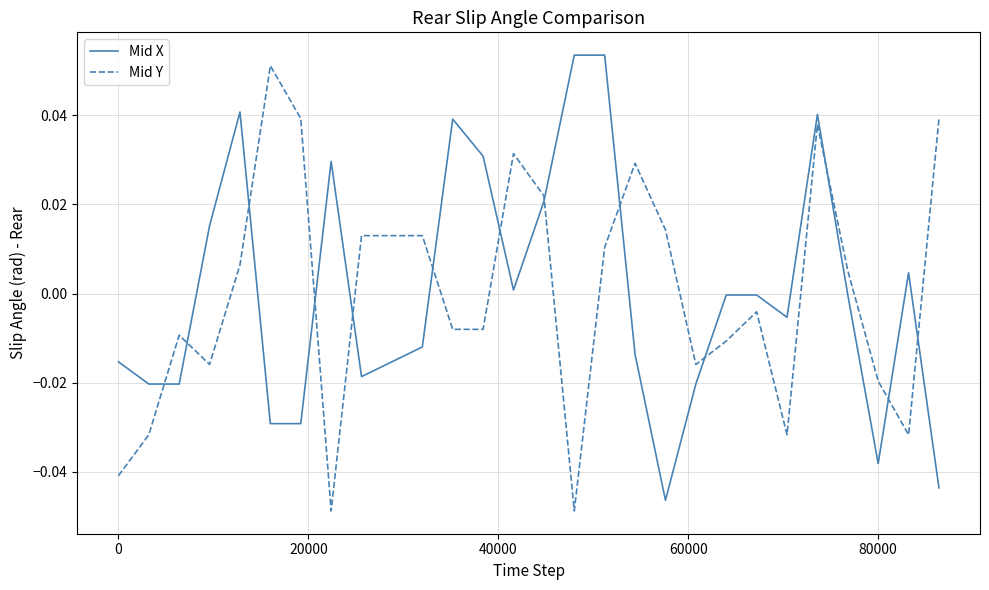

True or false: Mid X and Mid Y intersect in this chart.

True